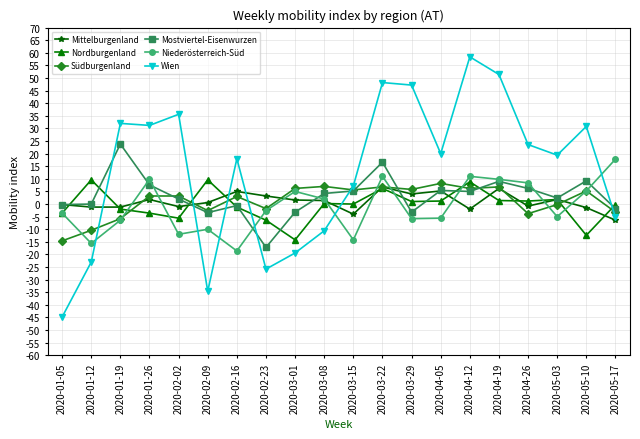

Which series has the largest range (max minus min)?

Wien